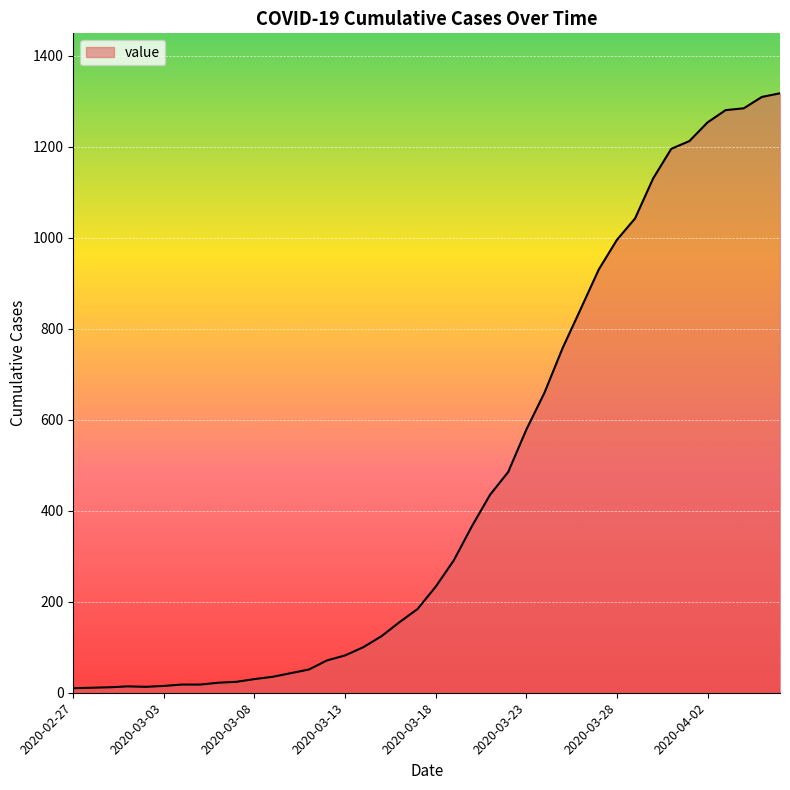

What is the difference between the maximum and minimum values?

1307